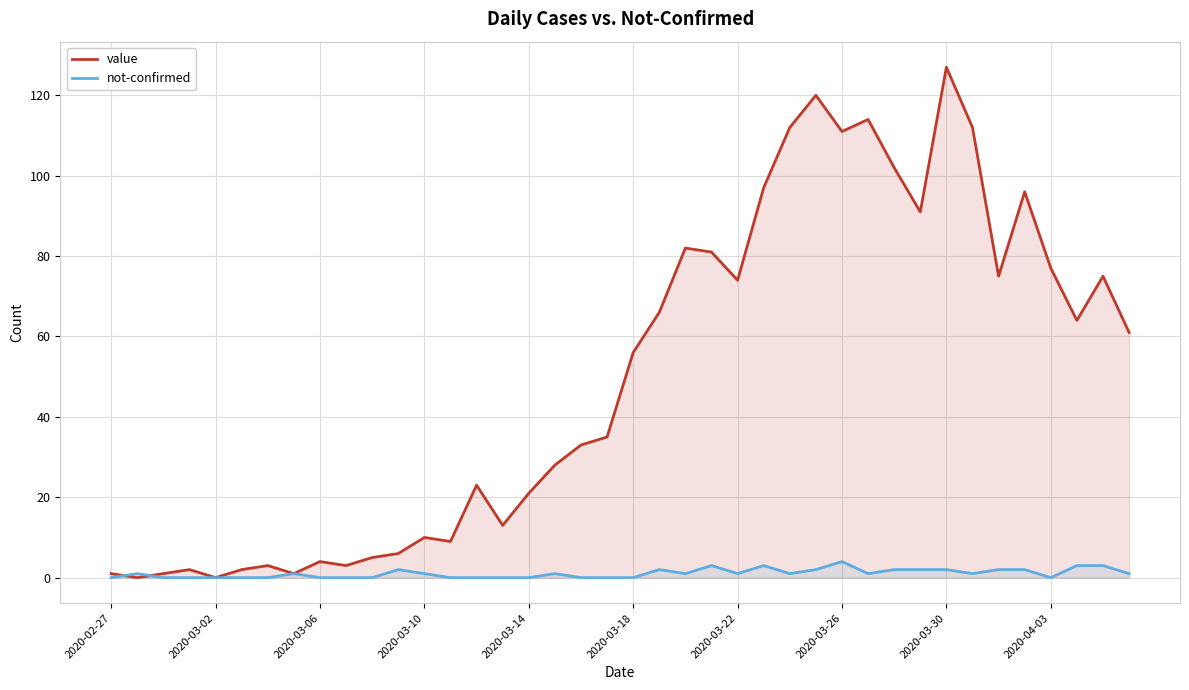

Is it true that value equals 112 at 33?

True